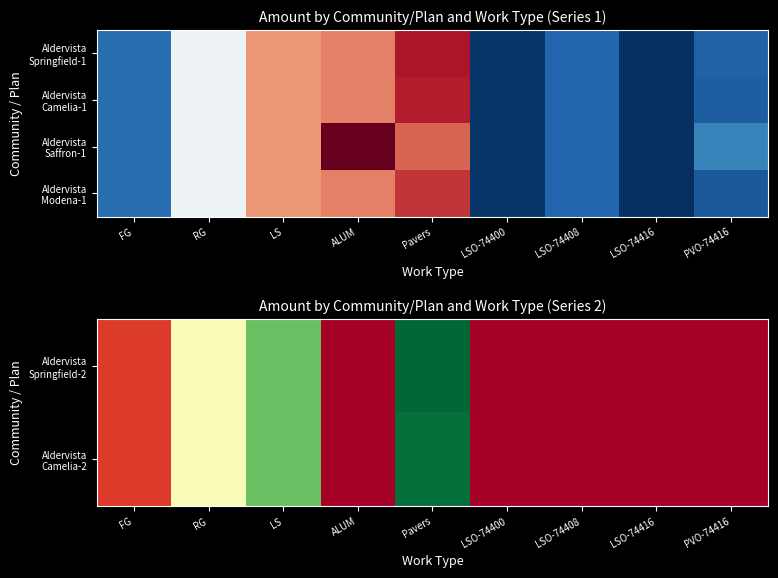

Is the value of Aldervista Springfield-2 at ALUM greater than the value of Aldervista Modena-1 at LSO-74416?

Yes